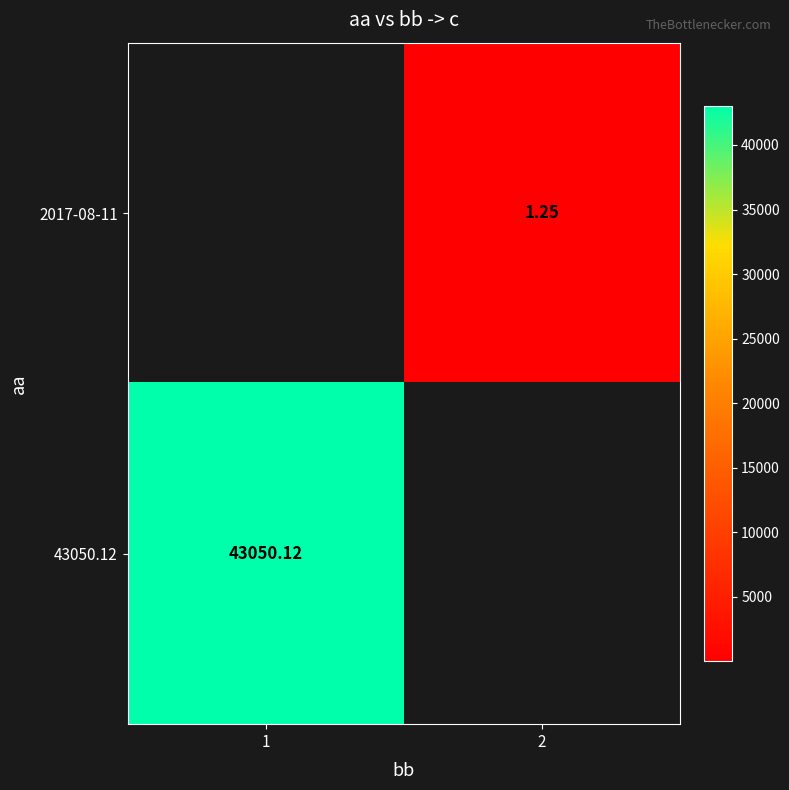

Is it true that 43050.12 equals 10722.7 at 1?

False